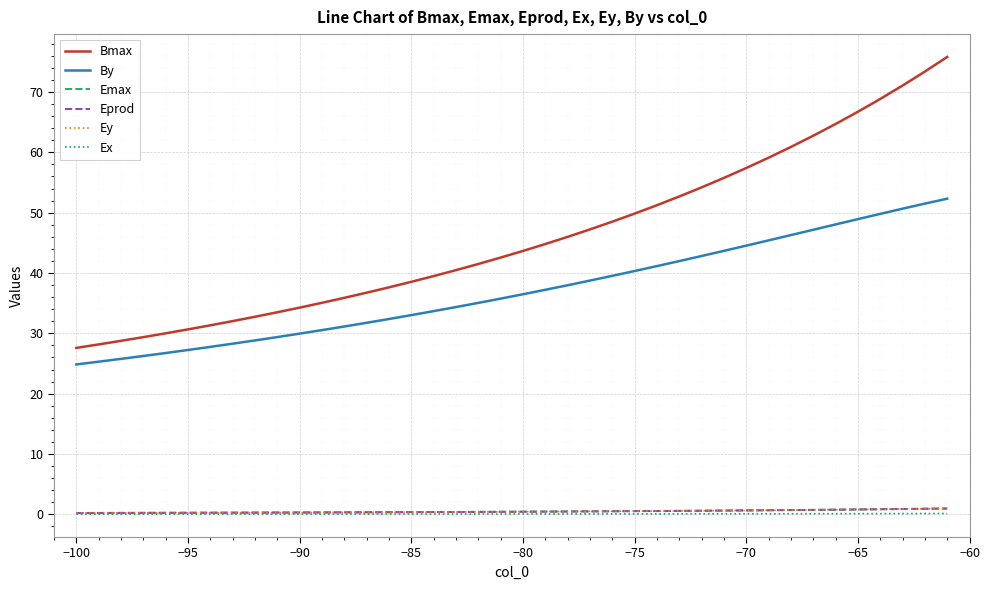

True or false: Ex and By intersect in this chart.

False